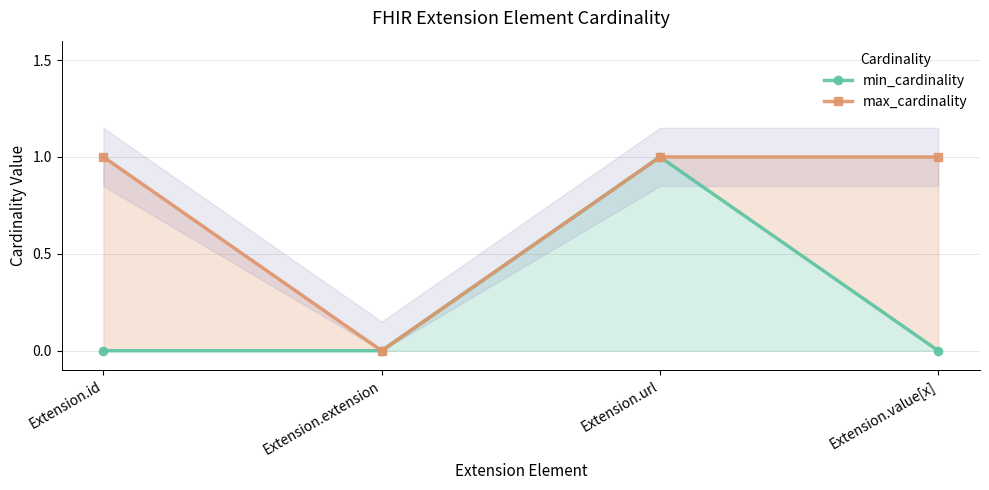

True or false: max_cardinality and min_cardinality cross at least once.

False